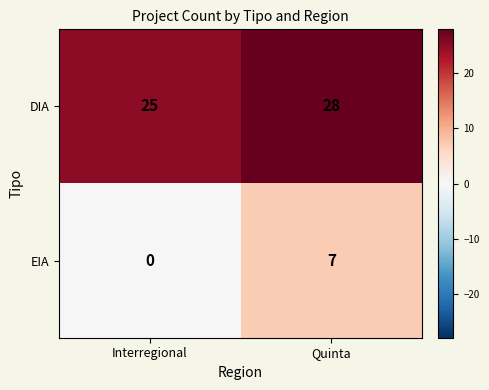

Which series changed the most between Interregional and Quinta?

EIA